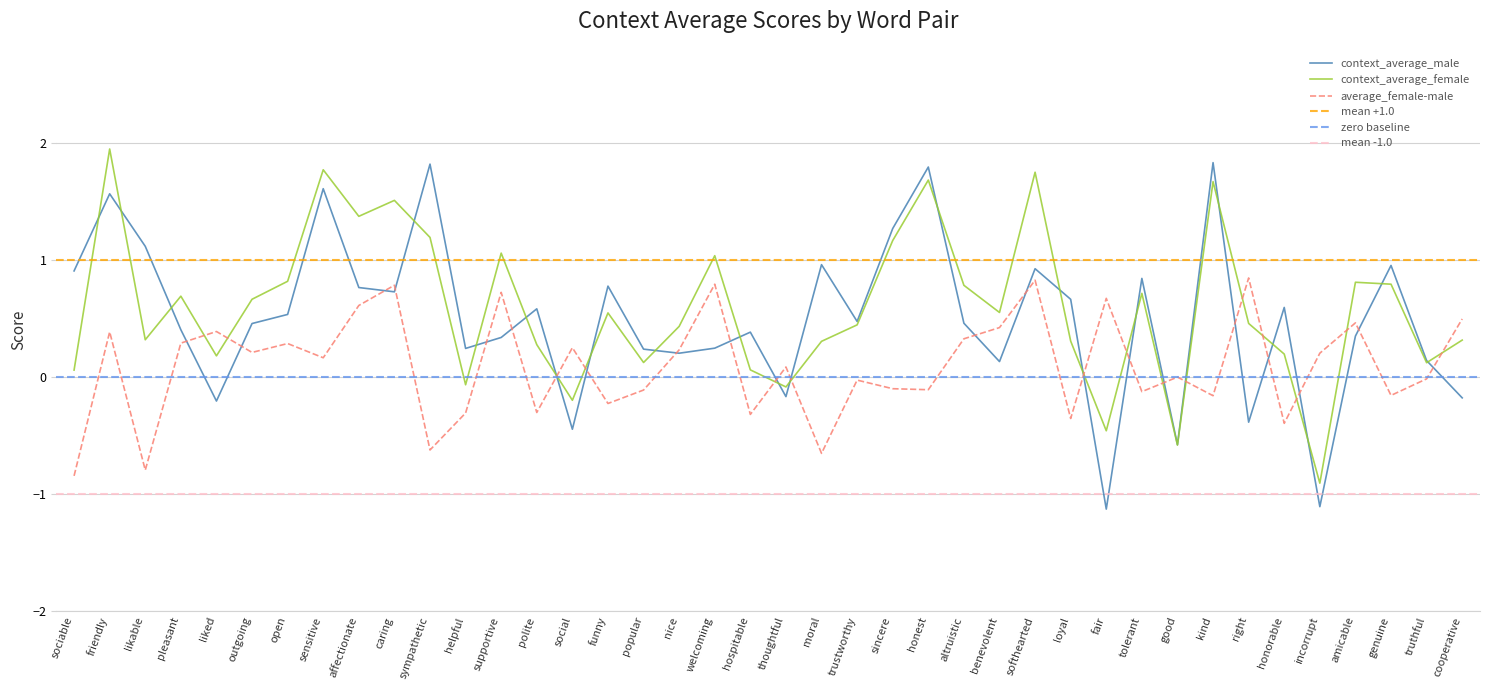

At how many categories does at least one series exceed 0?

39